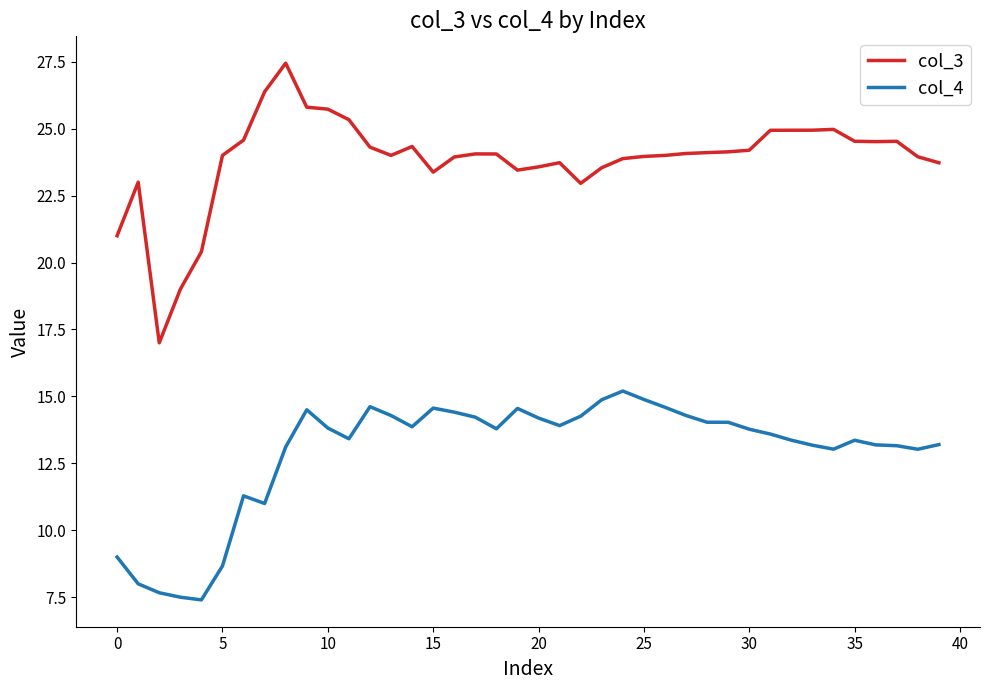

What is the difference between the maximum and minimum values in the col_4 series?

7.8